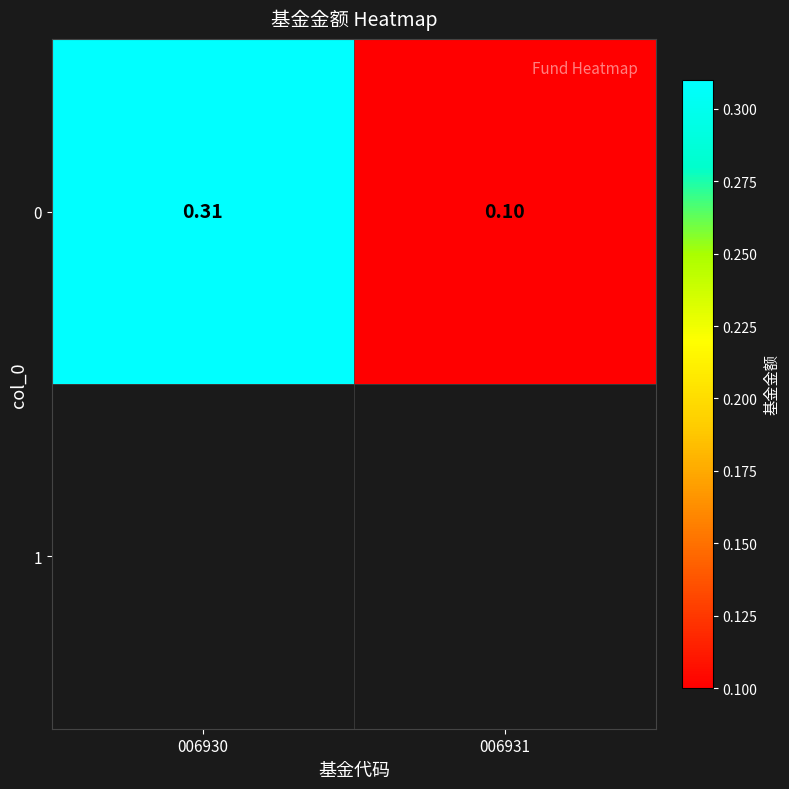

True or false: the data shows 0.3 at 006930.

True